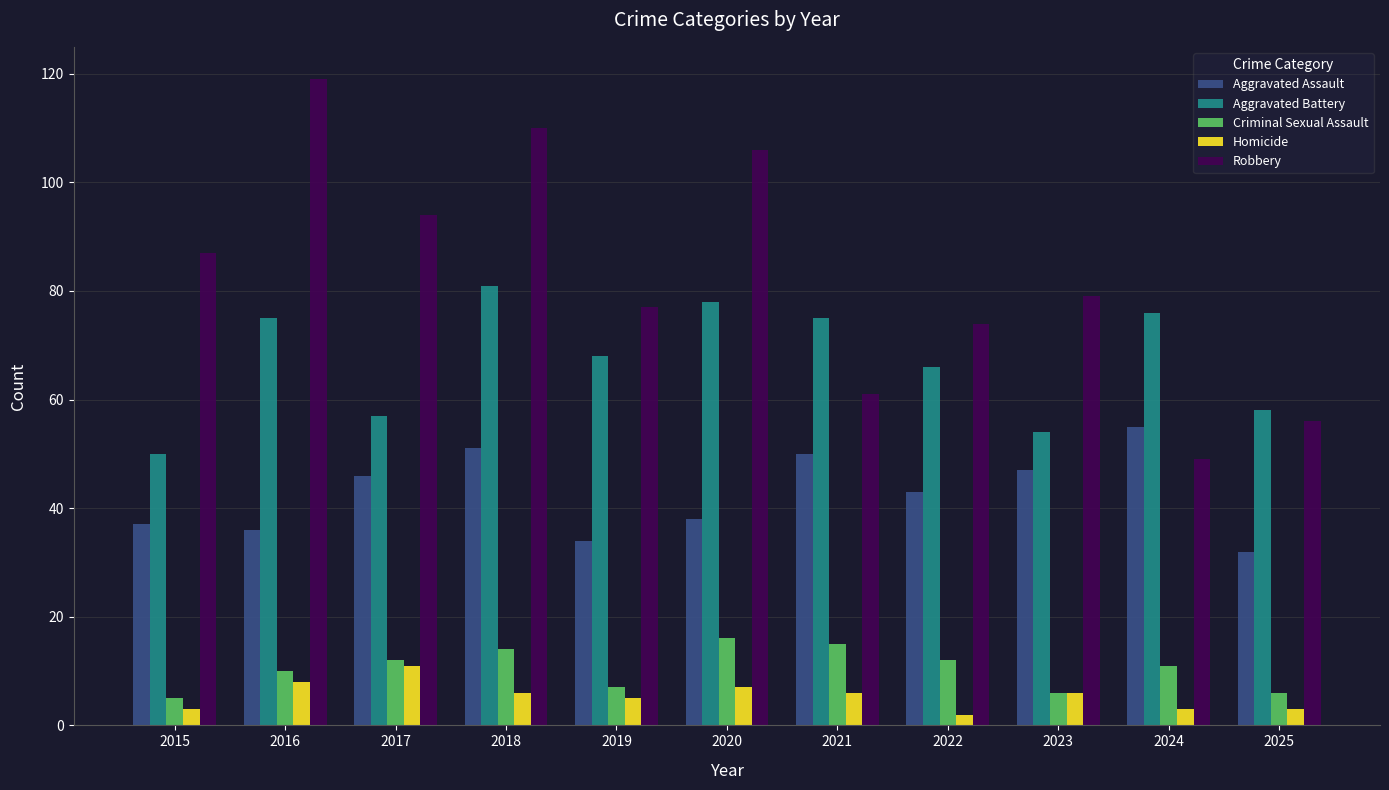

What is the minimum value for Robbery?

49